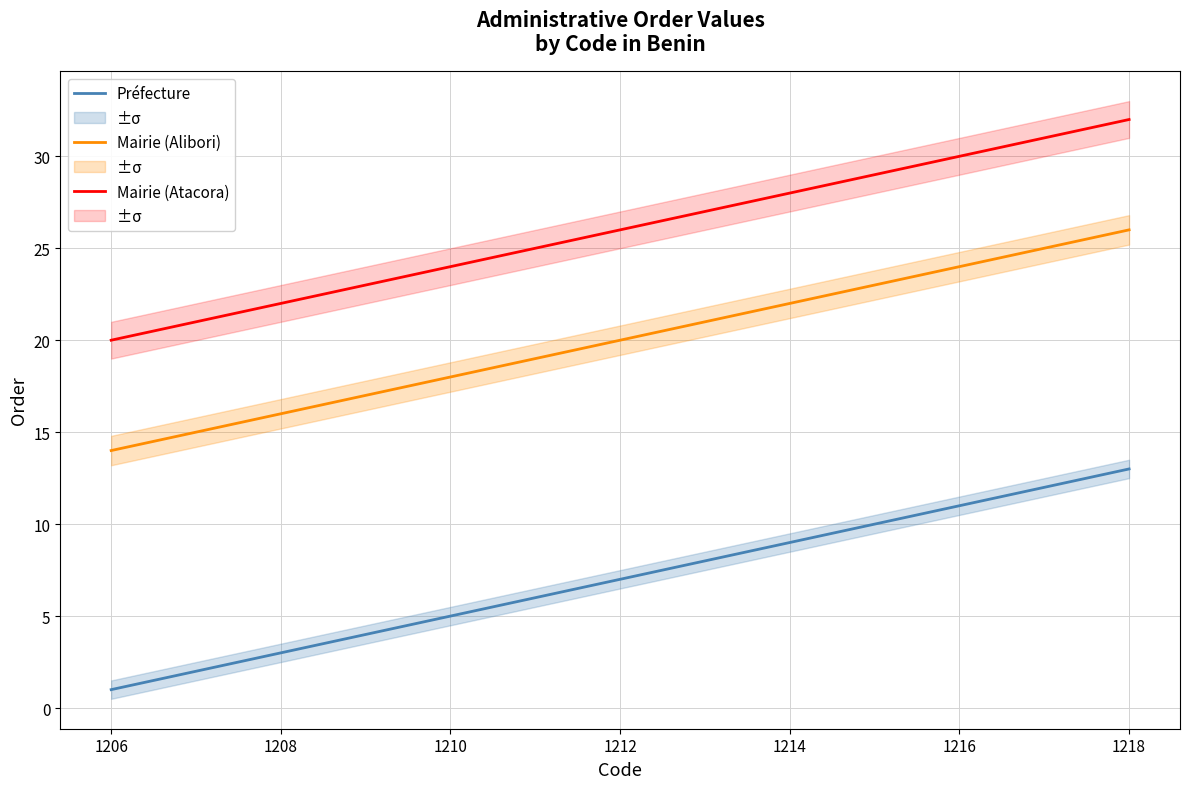

How many lines are shown in the chart?

3